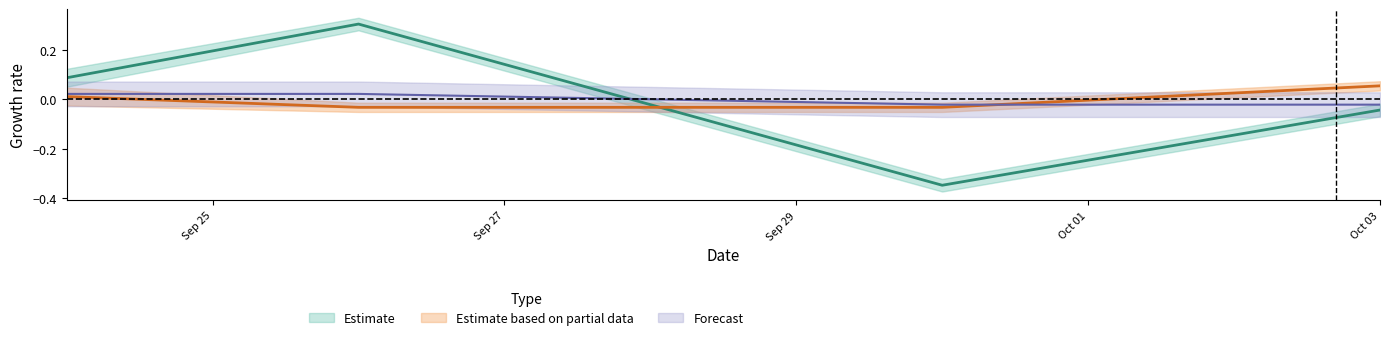

What is the total value across all series at 2021-09-26?

0.3